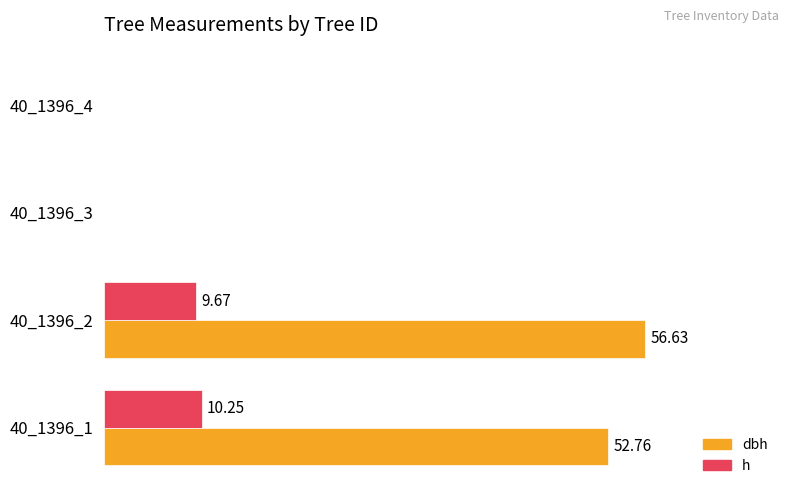

Which series has the largest total across all categories?

dbh